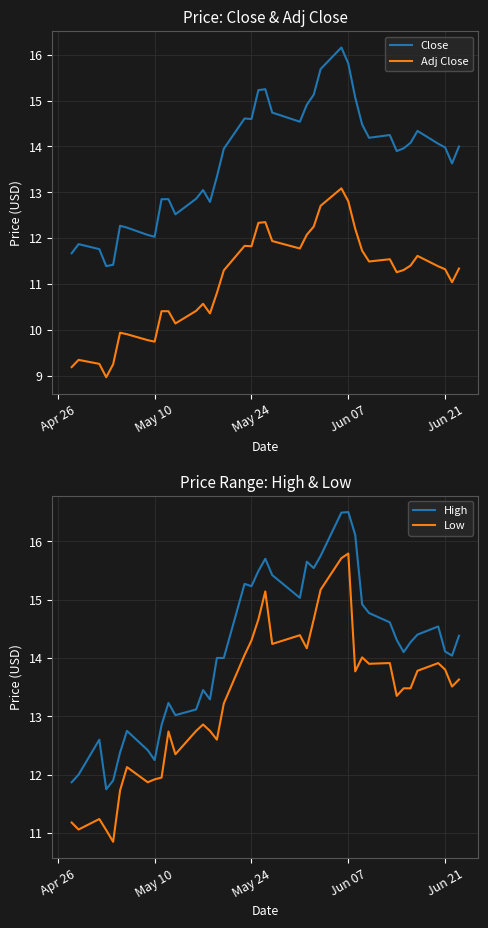

What is the average value of the Low series?

13.3